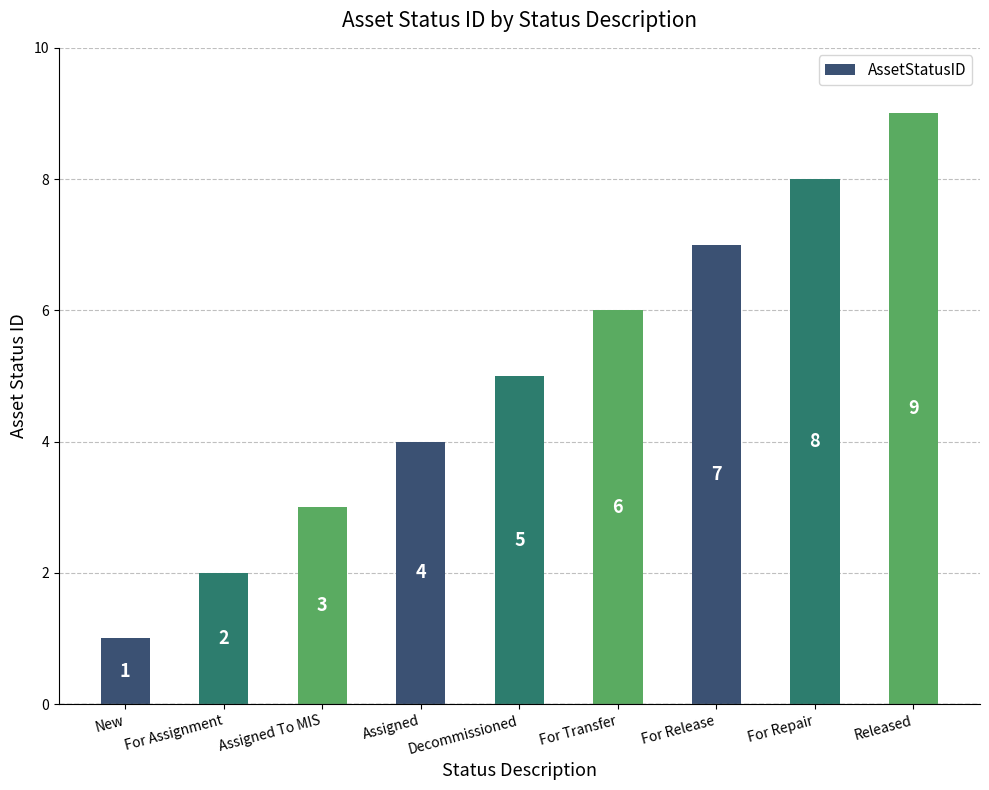

At which label is the value closest to 5?

Decommissioned